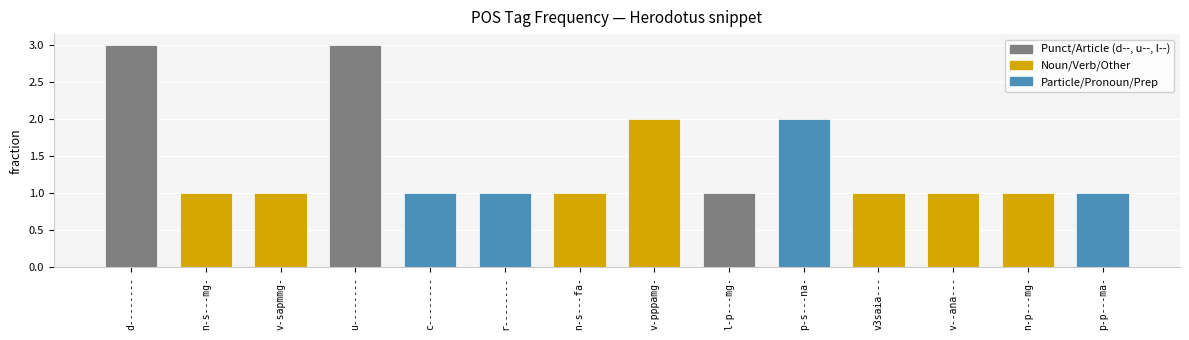

What is the value of the 4th bar from the left?

3